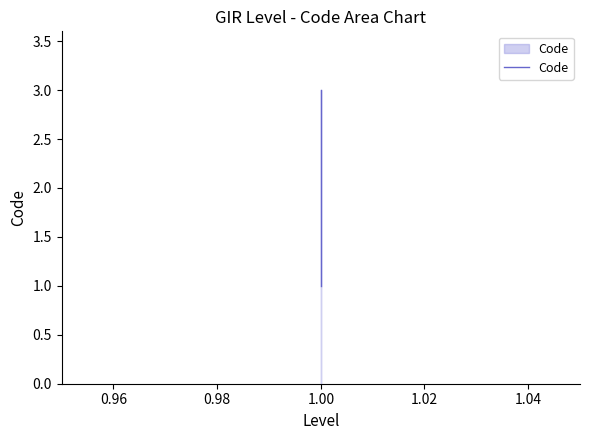

How many lines are shown in the chart?

1